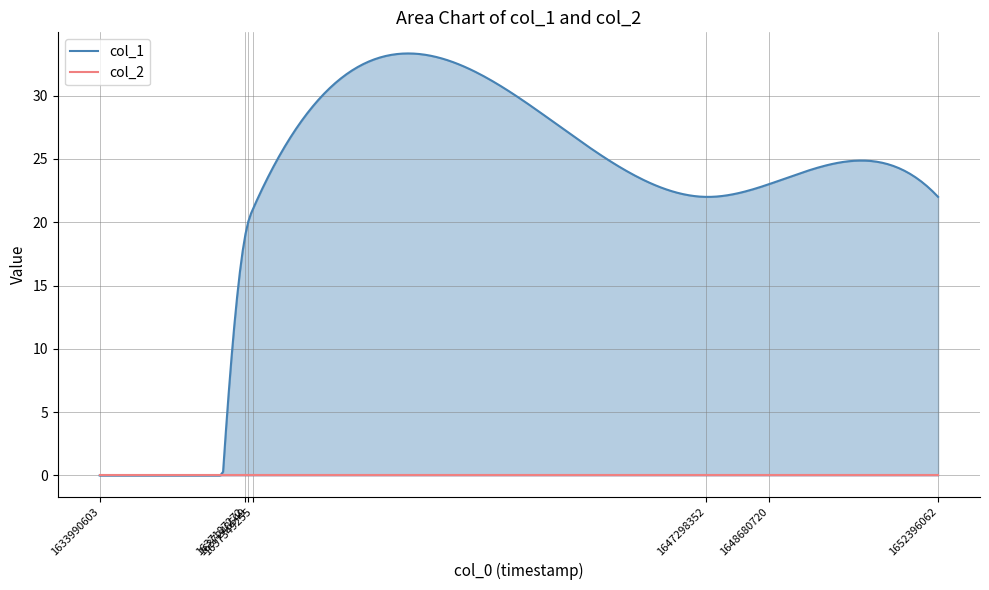

True or false: col_2 and col_1 cross at least once.

False